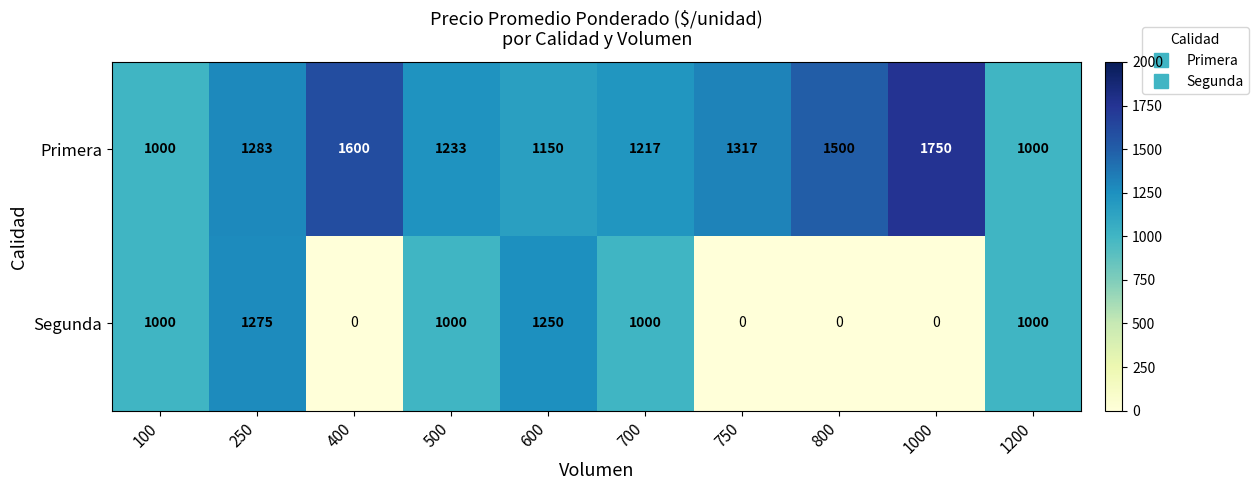

What value does the Primera series have at 500, to the nearest 50?

1250